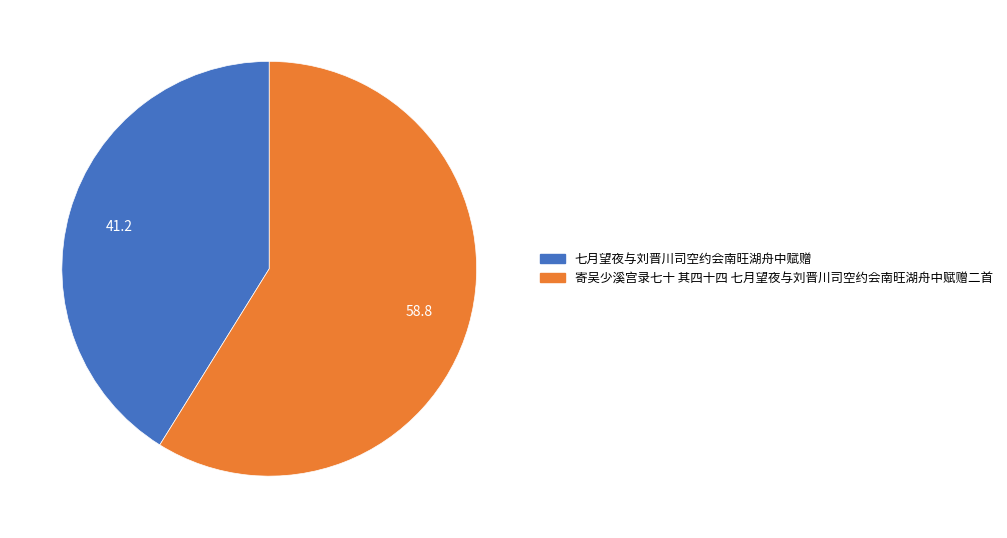

Rank the categories by value from highest to lowest.

寄吴少溪宫录七十 其四十四 七月望夜与刘晋川司空约会南旺湖舟中赋赠二首, 七月望夜与刘晋川司空约会南旺湖舟中赋赠